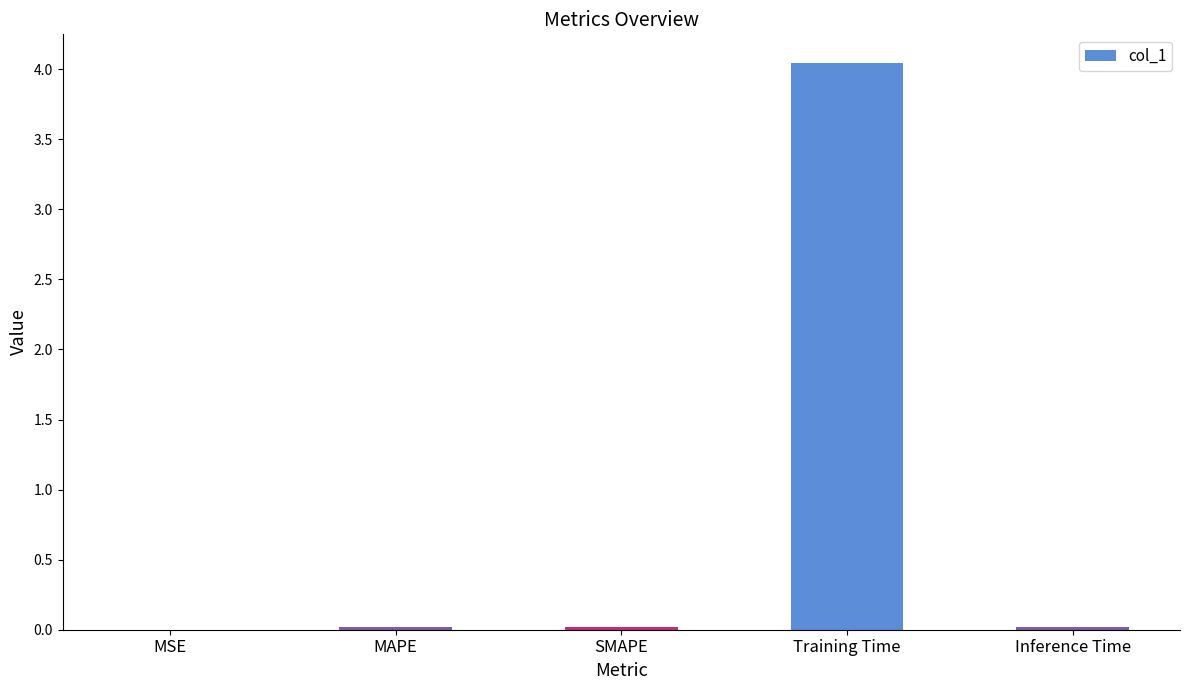

Is it true that the value at MSE is 0.0?

True